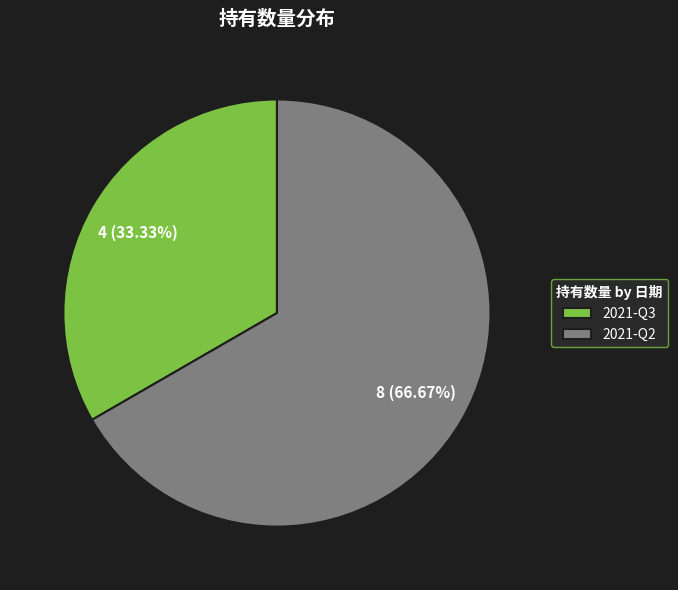

Between 2021-Q3 and 2021-Q2, which is larger?

2021-Q2